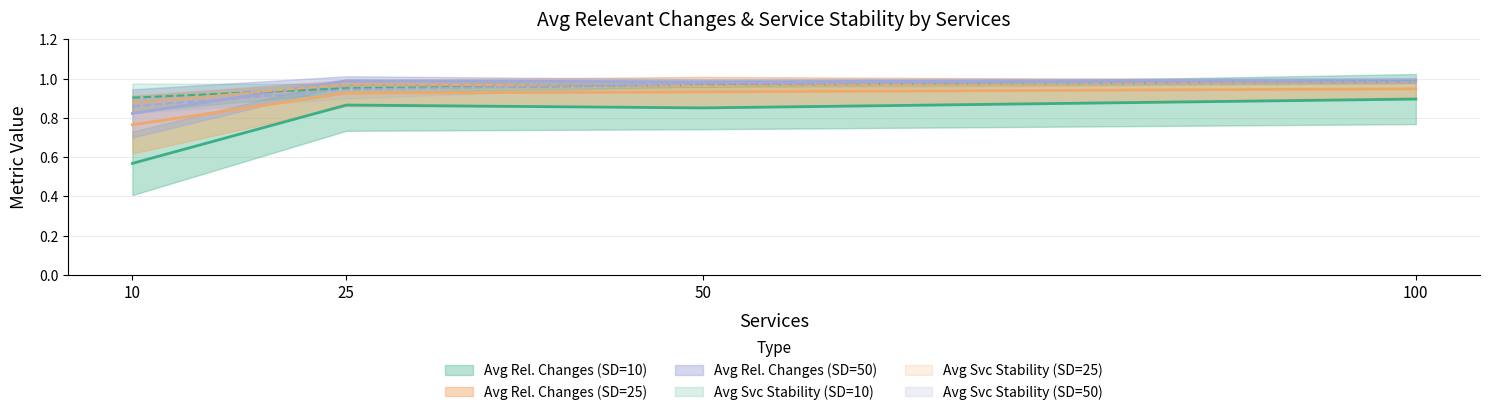

What is the sum of the AVG_SERVICE_STABILITY_OUR_10 values at 50 and 10?

1.9